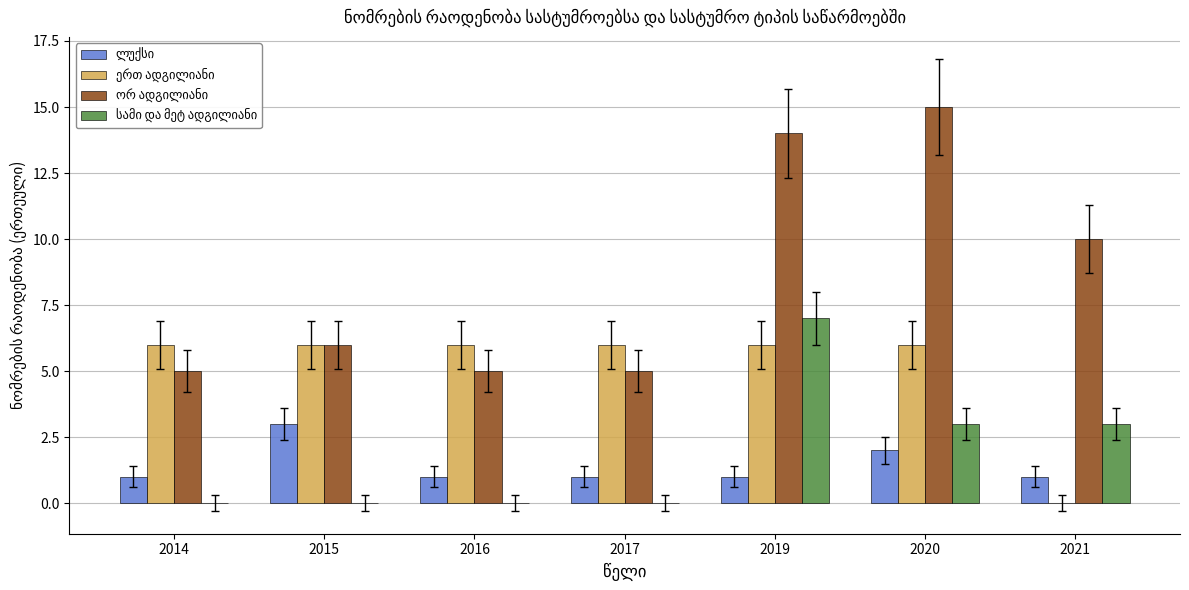

At which category does the chart reach its peak across all series?

2020